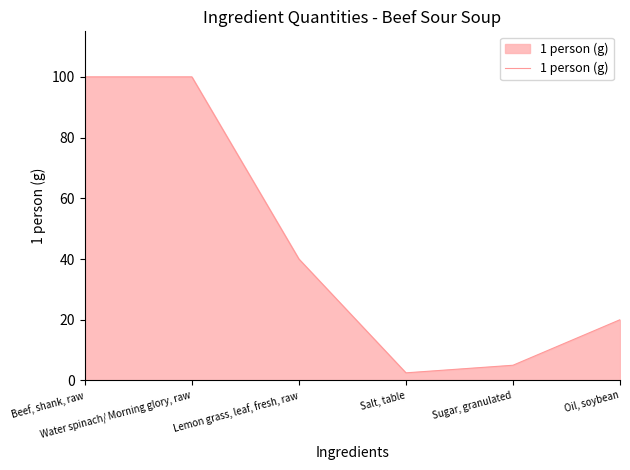

What is the sum of all values?

267.5